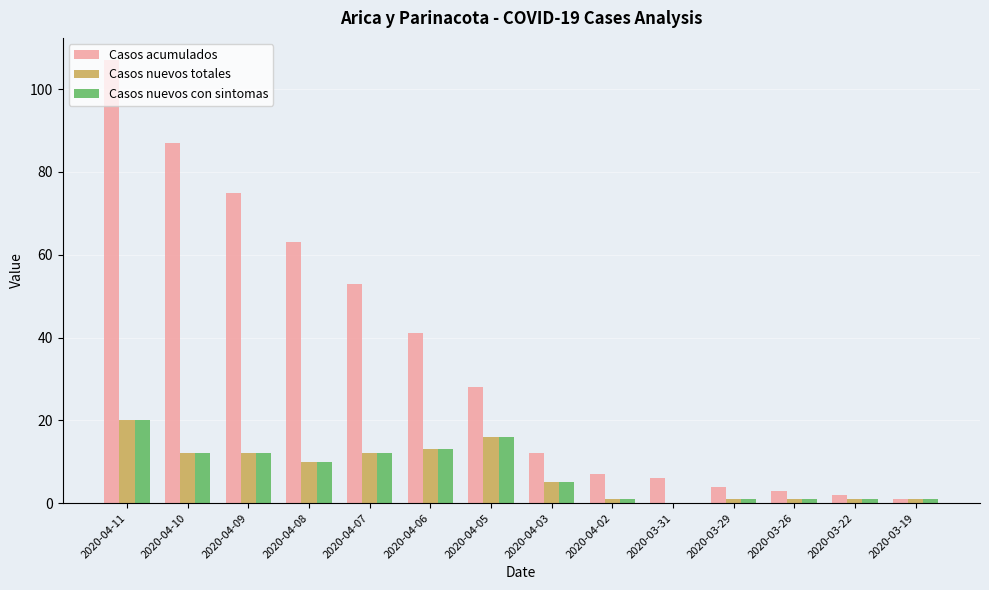

Which category has the highest value across all series?

2020-04-11